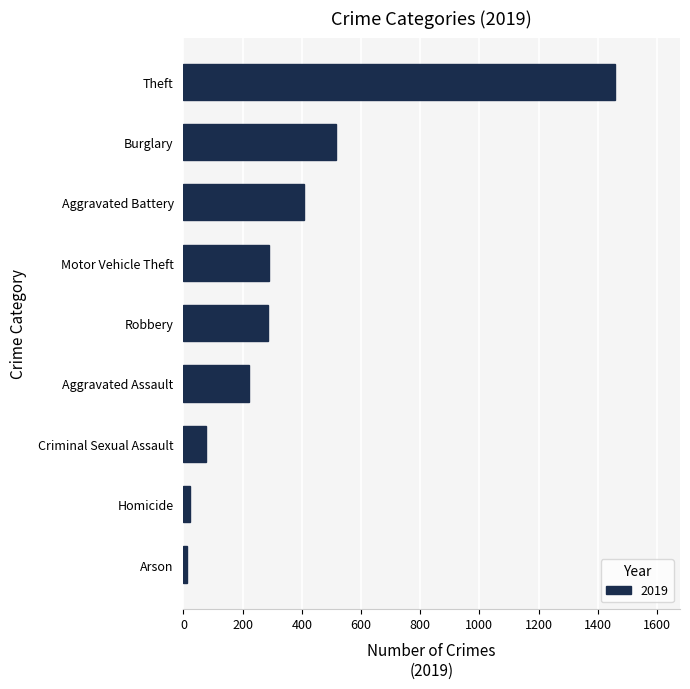

True or false: the data shows 71 at Motor Vehicle Theft.

False